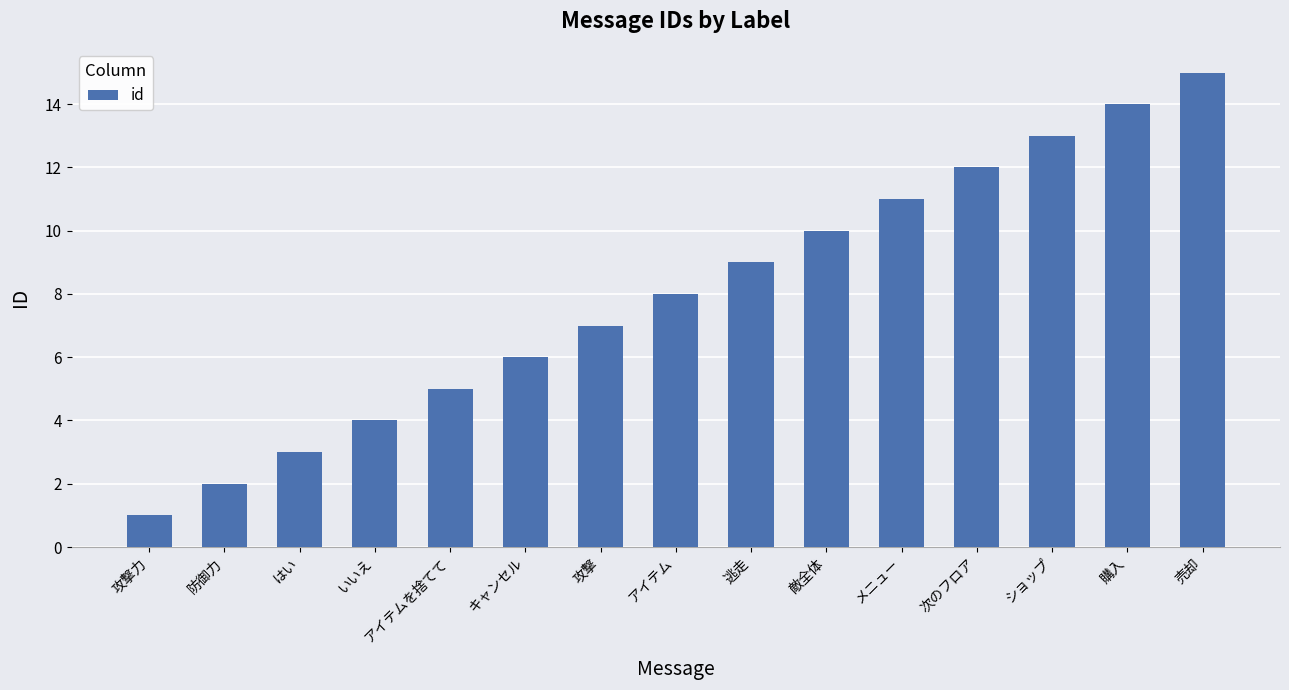

What is the label of the 13th bar from the left?

ショップ